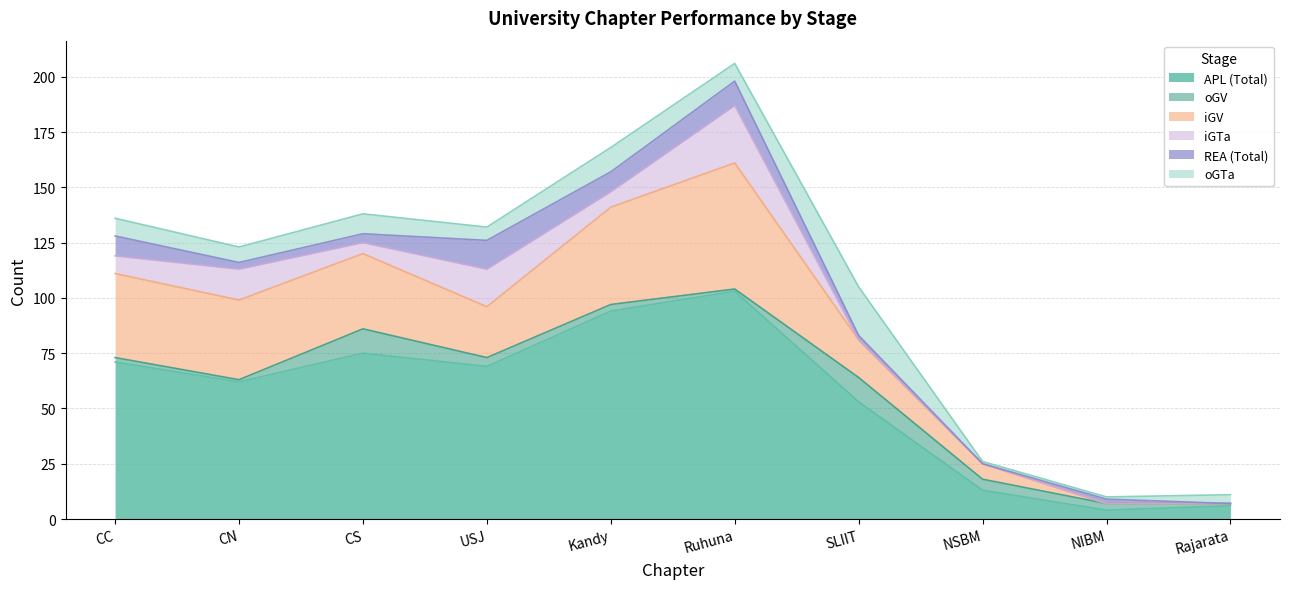

How many intersections are there between oGV and iGV?

1